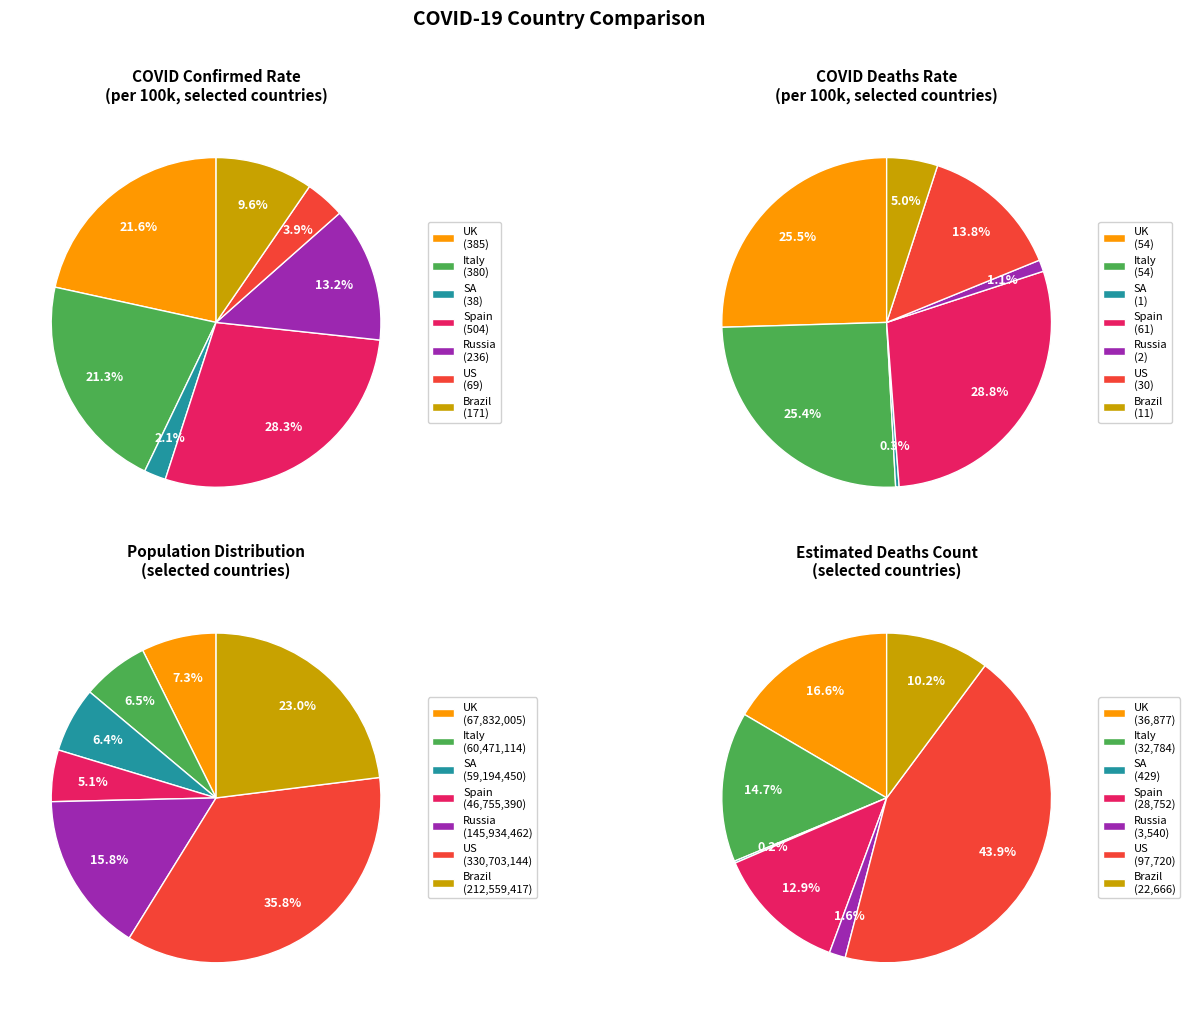

Which series has the widest spread of values?

Confirmed